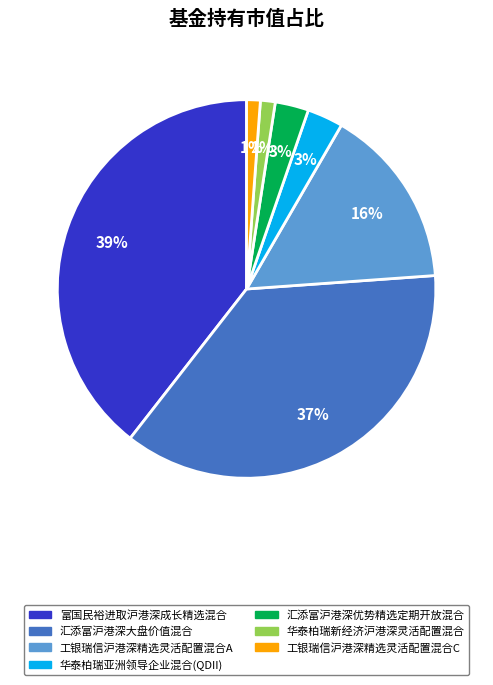

What percentage is the 工银瑞信沪港深精选灵活配置混合A slice, to the nearest percent?

16%